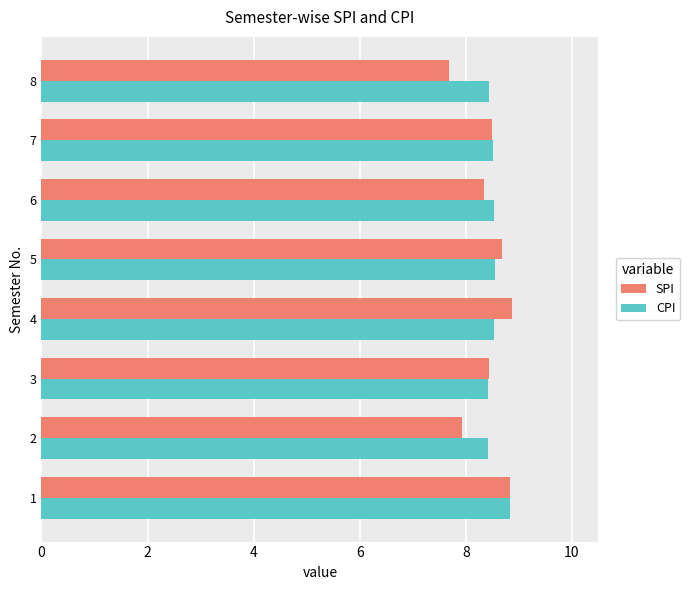

What is the spread (max minus min) of values at 6?

0.2